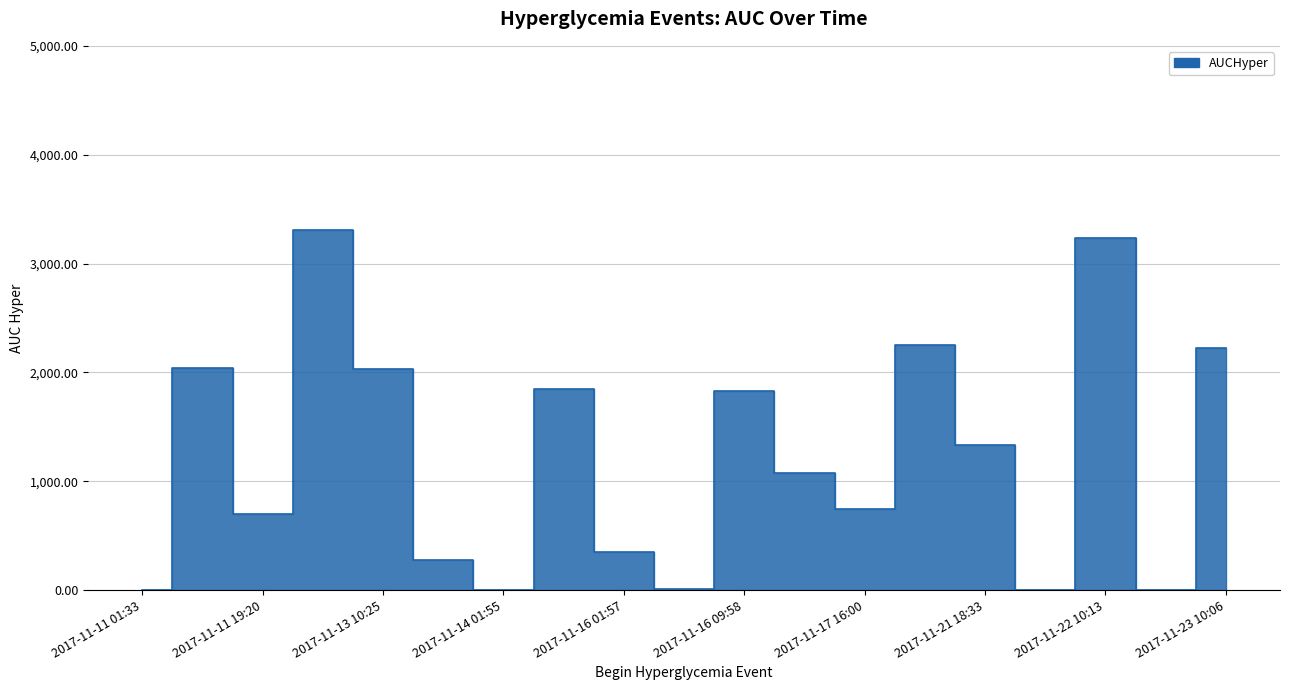

What is the minimum value shown in the chart?

0.4